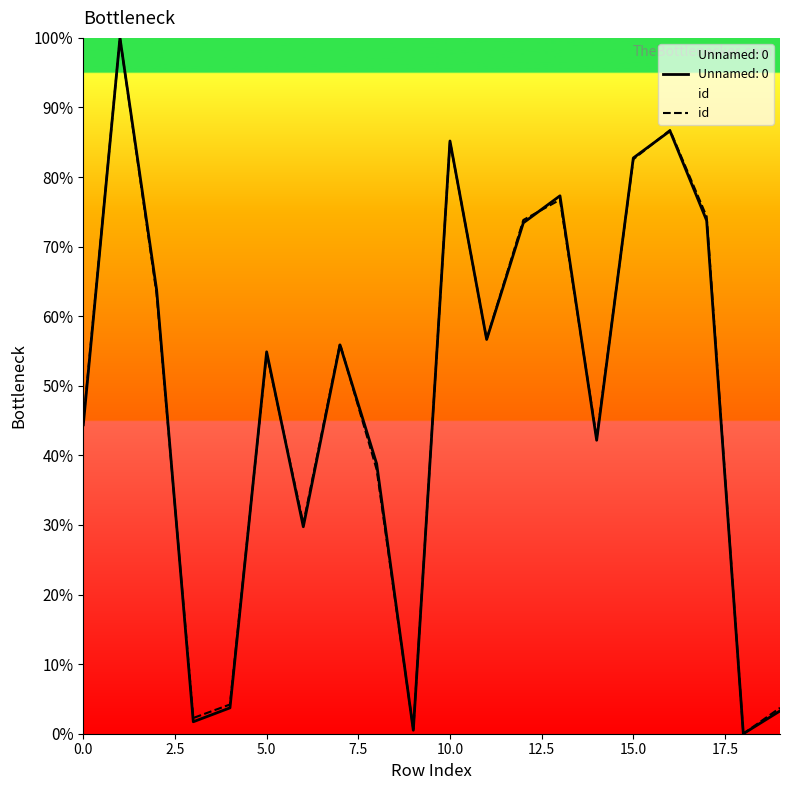

What is the maximum value for Unnamed: 0?

100.0